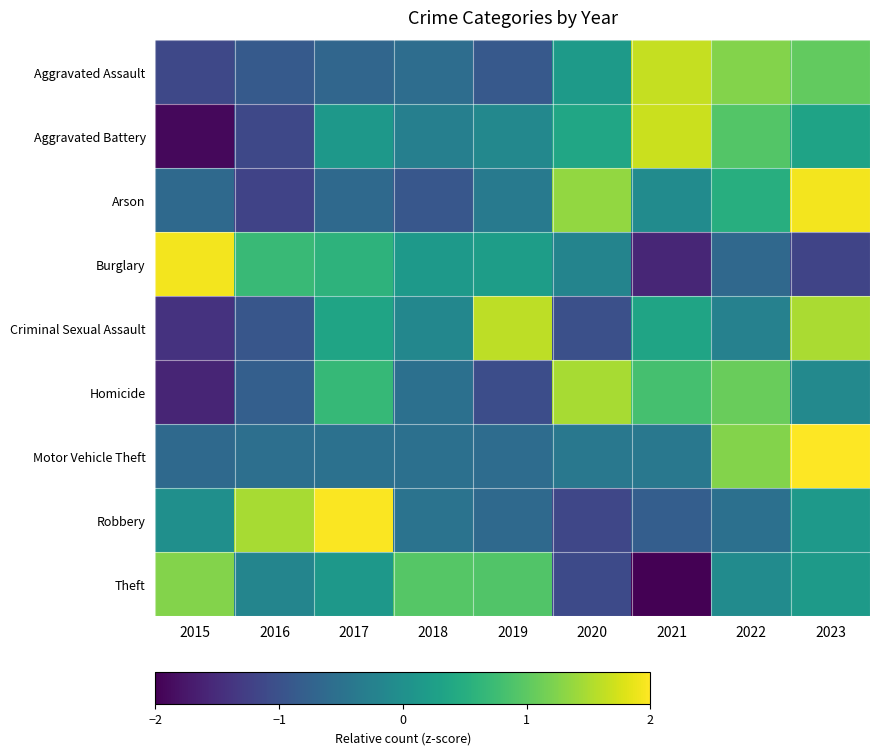

Between 2017 and 2018, which is larger?

2018